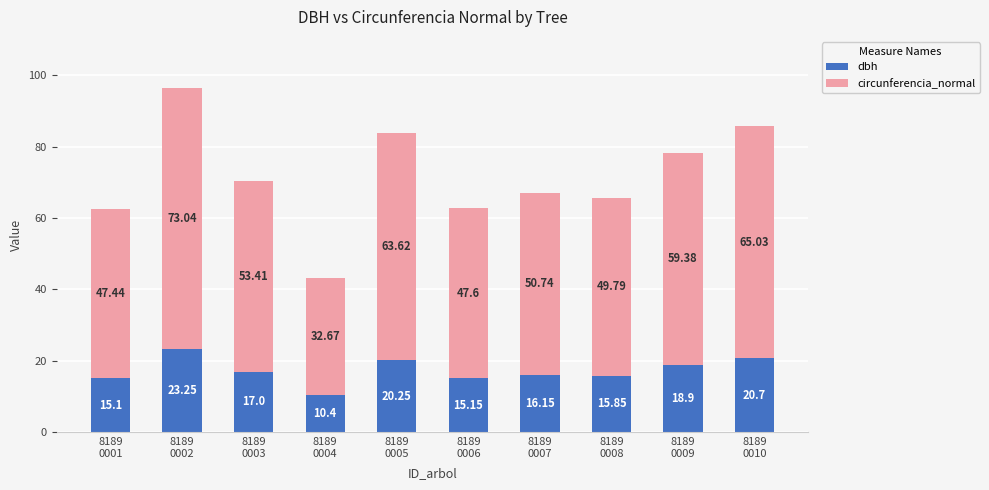

What is the difference between the second highest and minimum values in the dbh series?

10.3